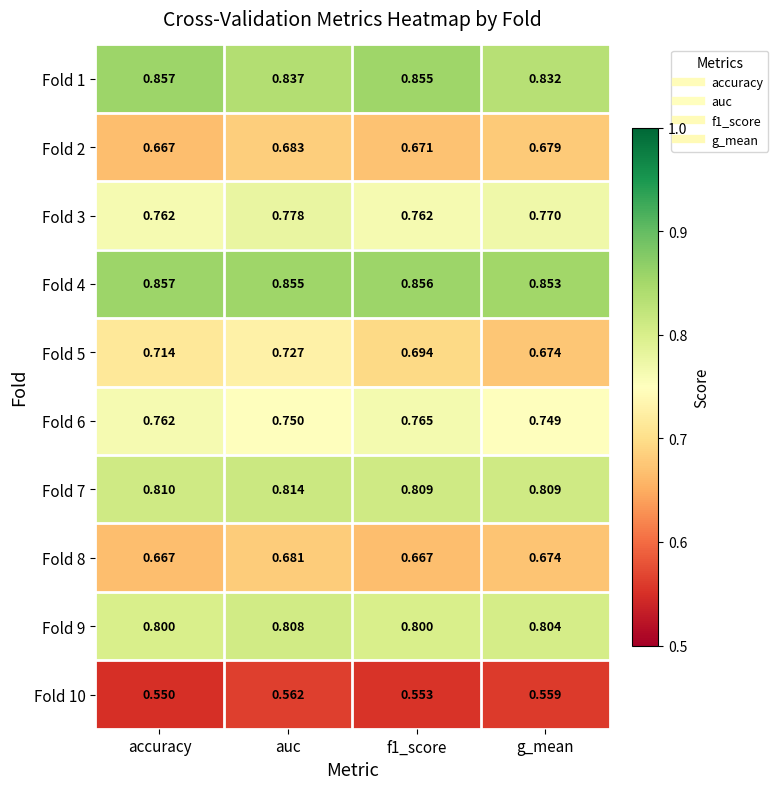

Is the value of Fold 10 at auc greater than the value of Fold 9 at g_mean?

No